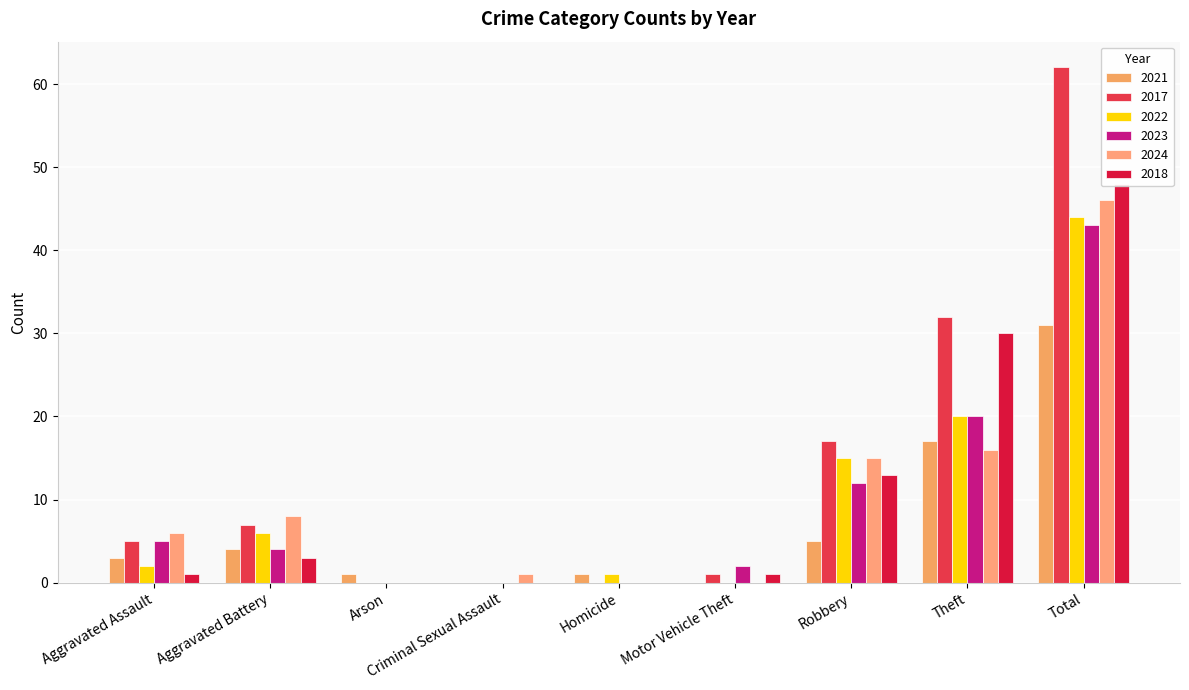

At which label does 2022 reach its peak?

Total